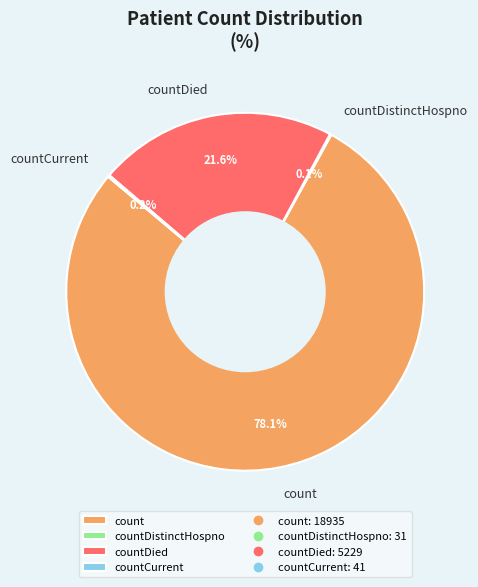

Is count the majority of the pie?

Yes